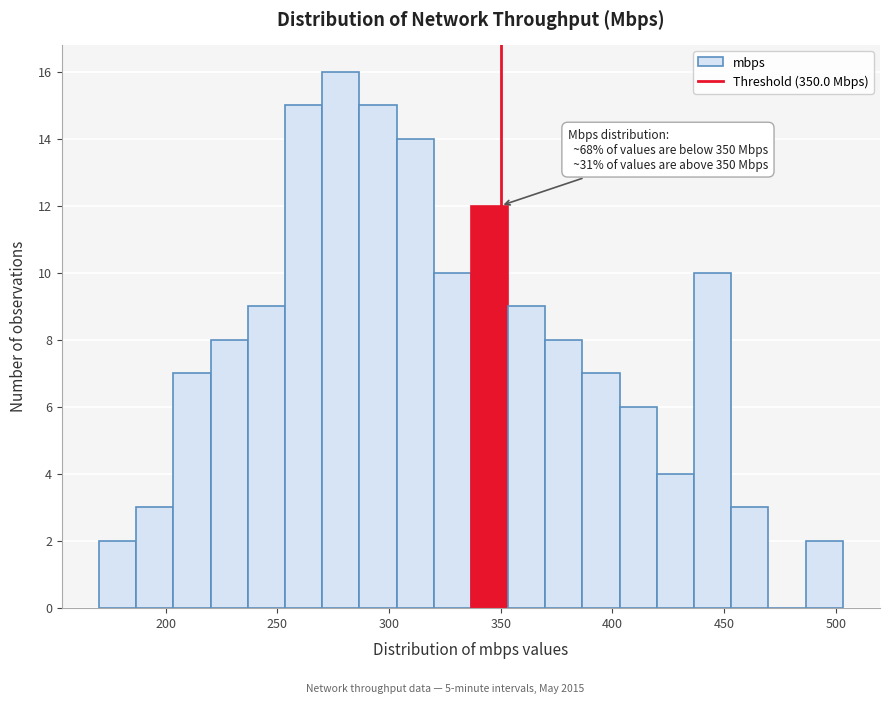

Read against the x-axis, roughly where is the centre of the tallest bar?

280